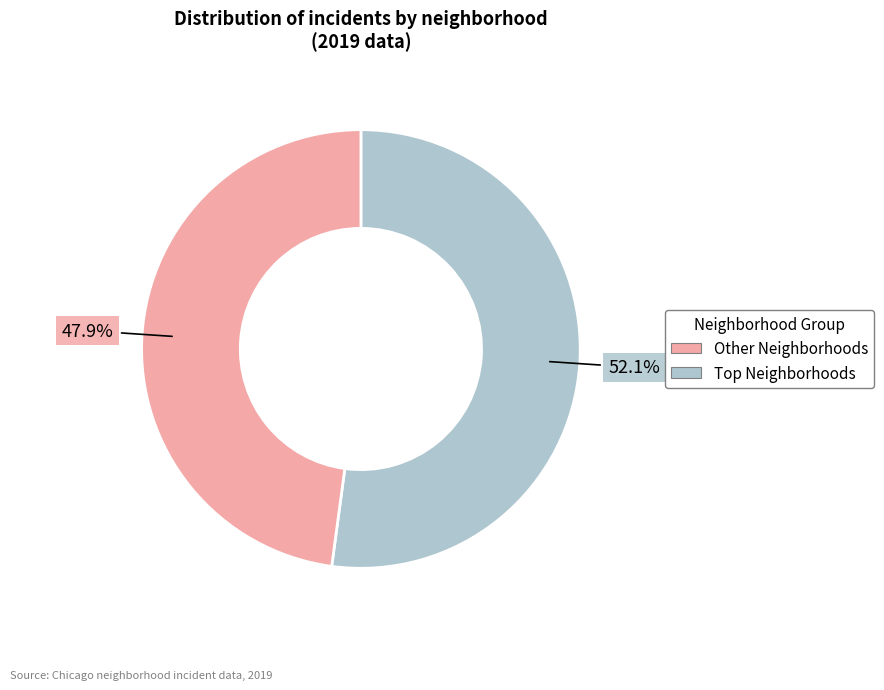

Is there any slice that represents more than half of the pie?

Yes